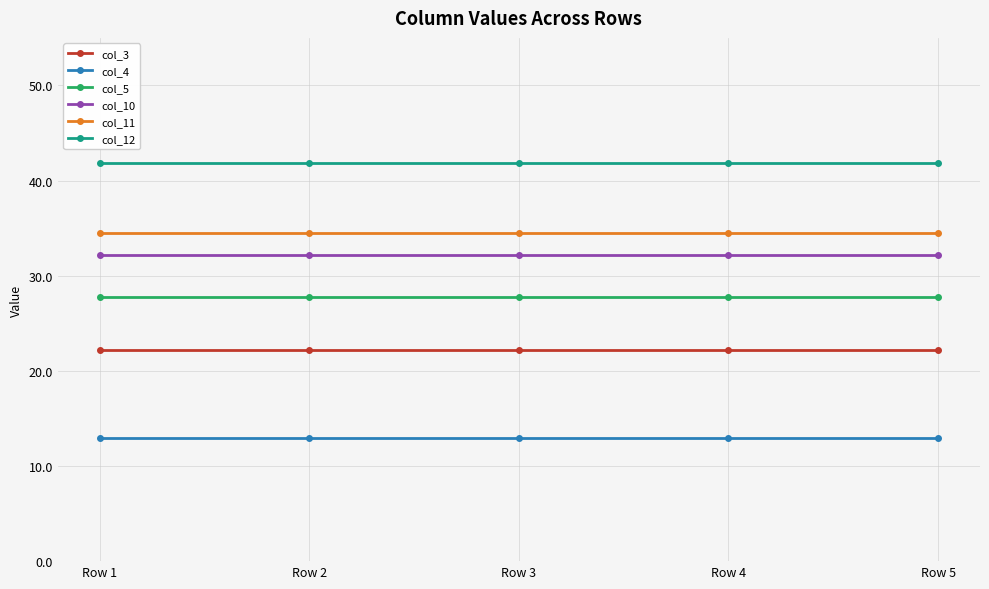

What is the sum of the col_10 values at Row 2 and Row 3?

64.5